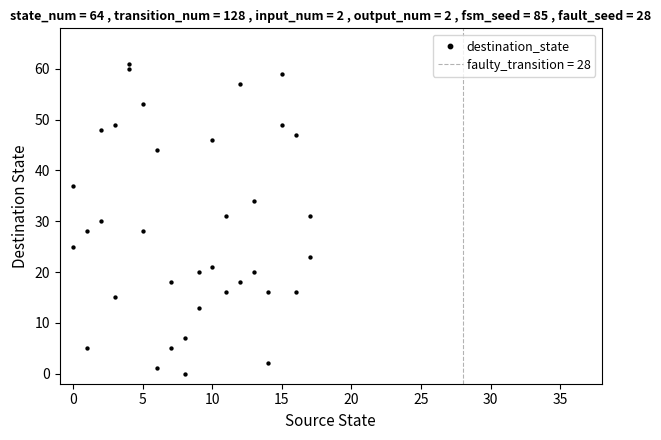

What is the range of X values (max minus min)?

17